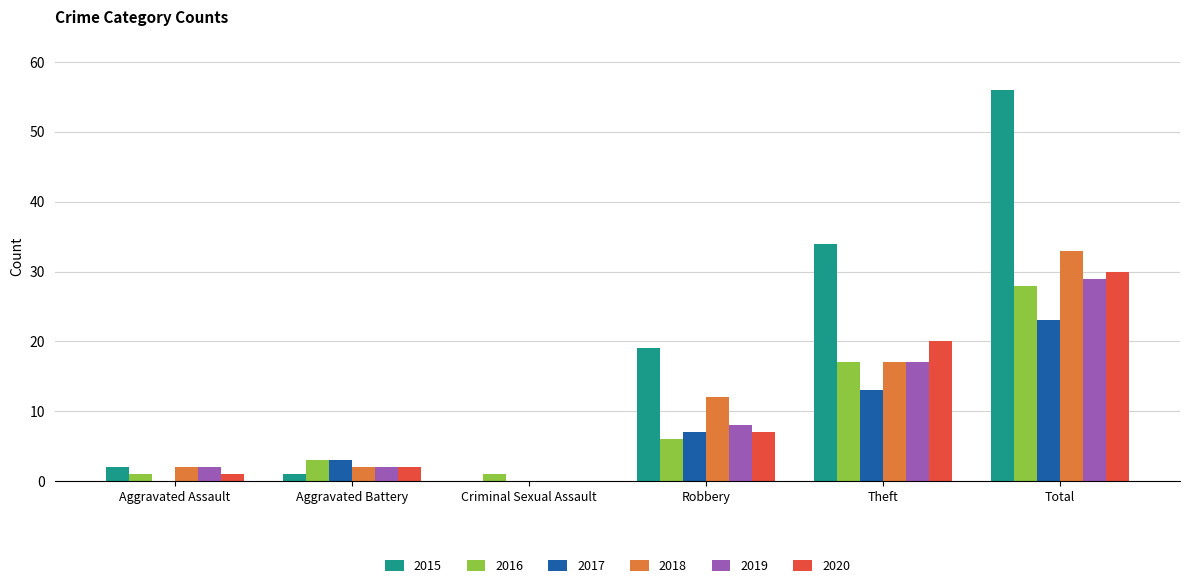

What is the maximum value for 2016?

28